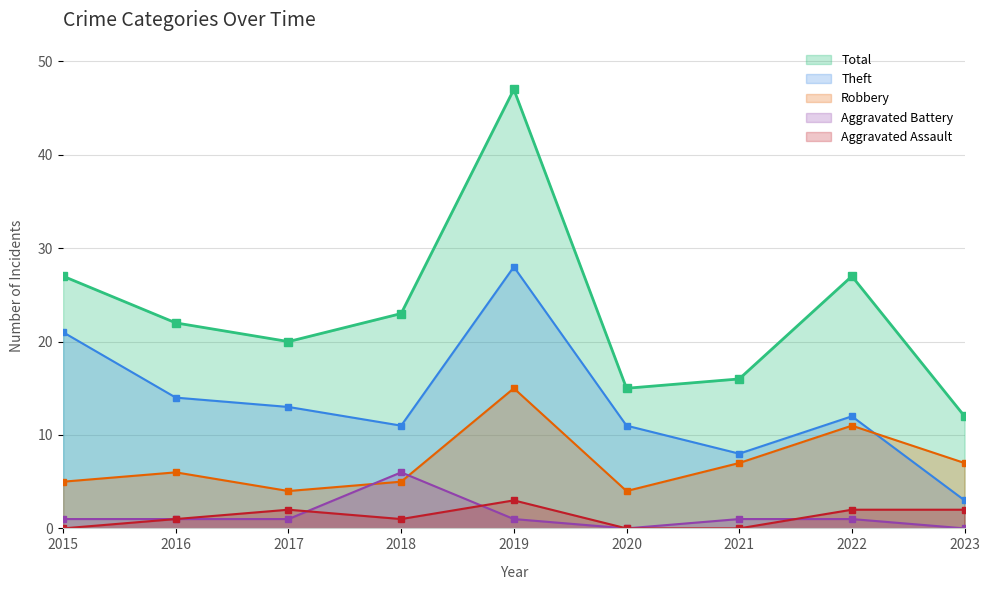

What is the value of the Total point at the 9th from the left?

12